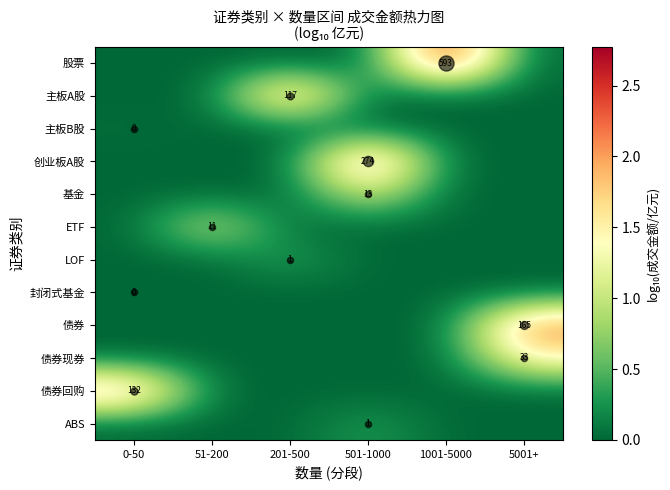

At which category is the sum across all series the highest?

501-1000